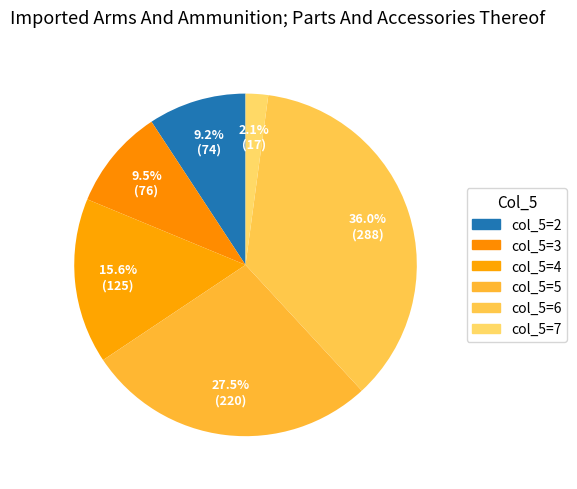

How many slices are in this pie chart?

6